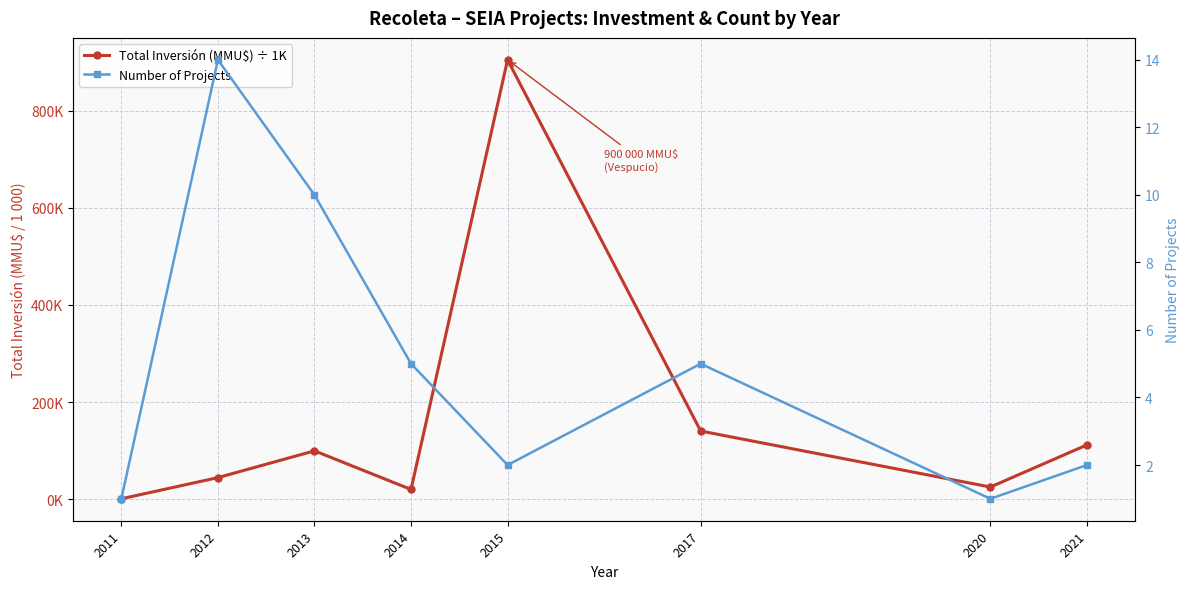

What is the difference between the maximum and minimum values in the Number of Projects series?

13.0